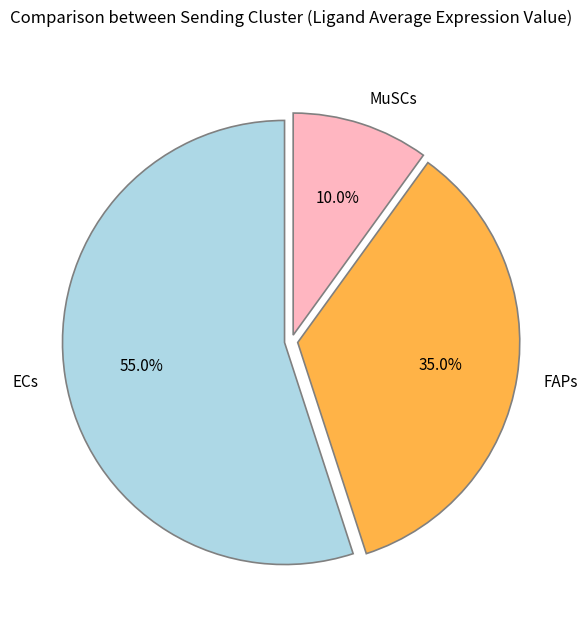

What is the total percentage of ECs and MuSCs?

65.0%